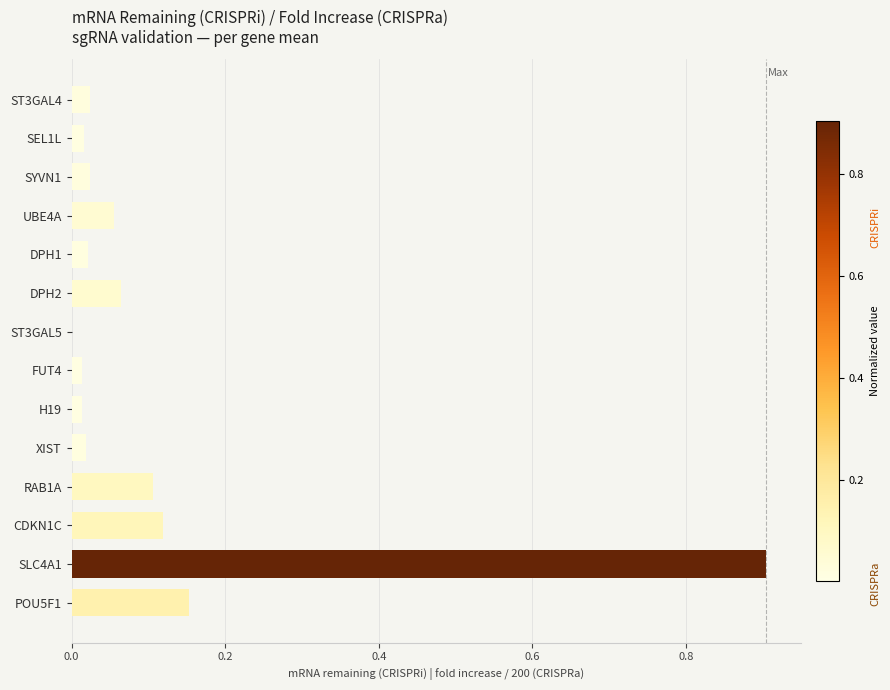

Read the value at SLC4A1.

0.9